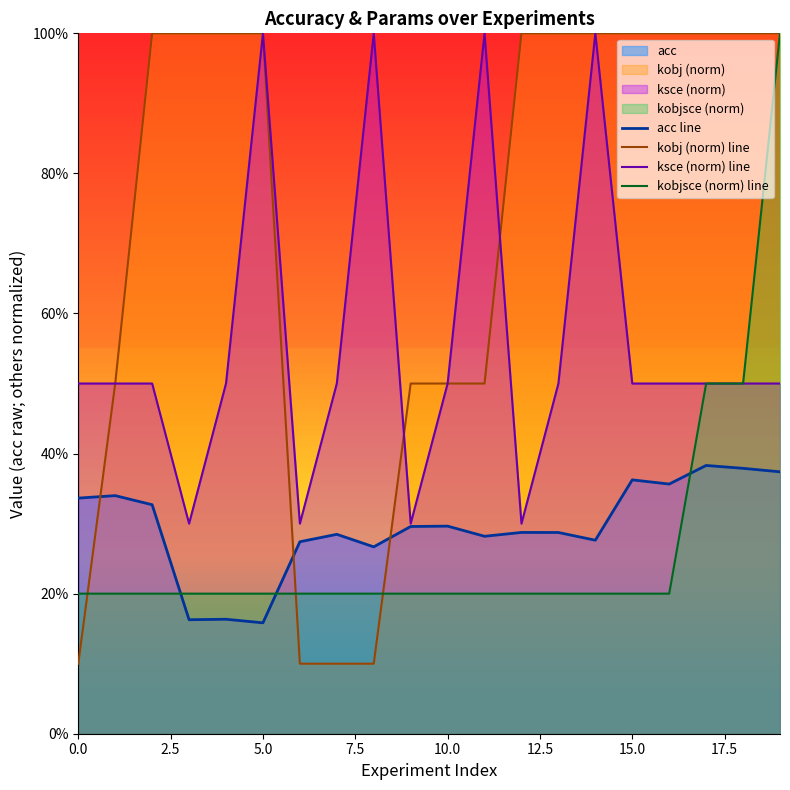

What is the difference between the second highest and minimum values in the kobj (norm) line series?

0.9